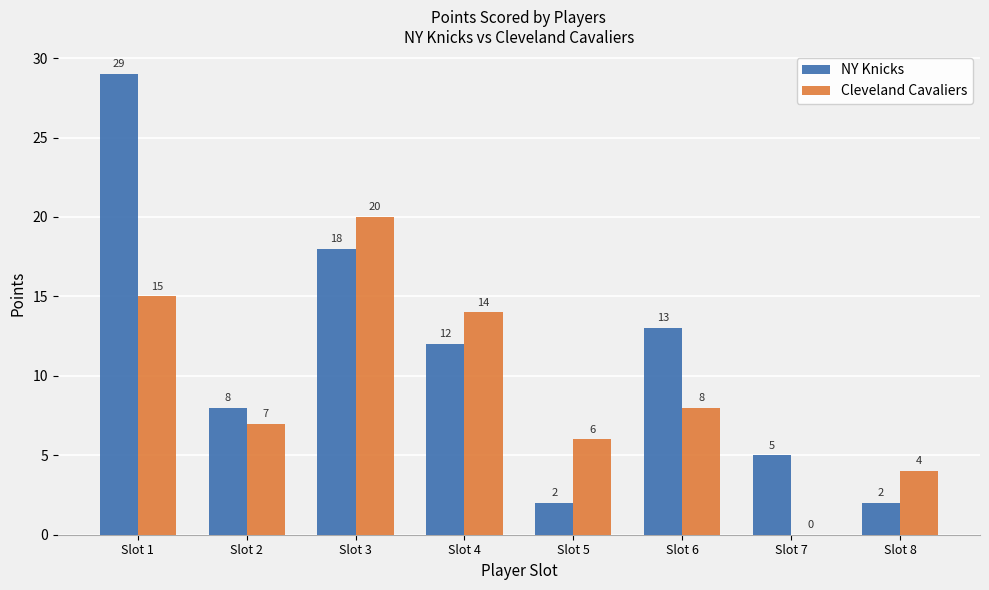

Reading right to left, what are all the values shown in this chart?

NY Knicks: 2	5	13	2	12	18	8	29
Cleveland Cavaliers: 4	0	8	6	14	20	7	15